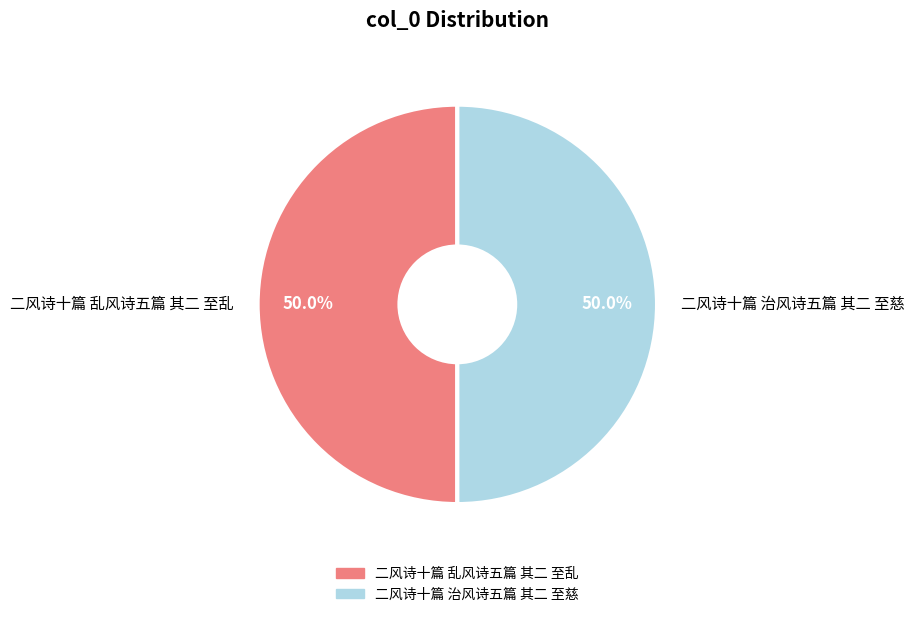

Is it true that 二风诗十篇 乱风诗五篇 其二 至乱 is 50% of the pie?

True